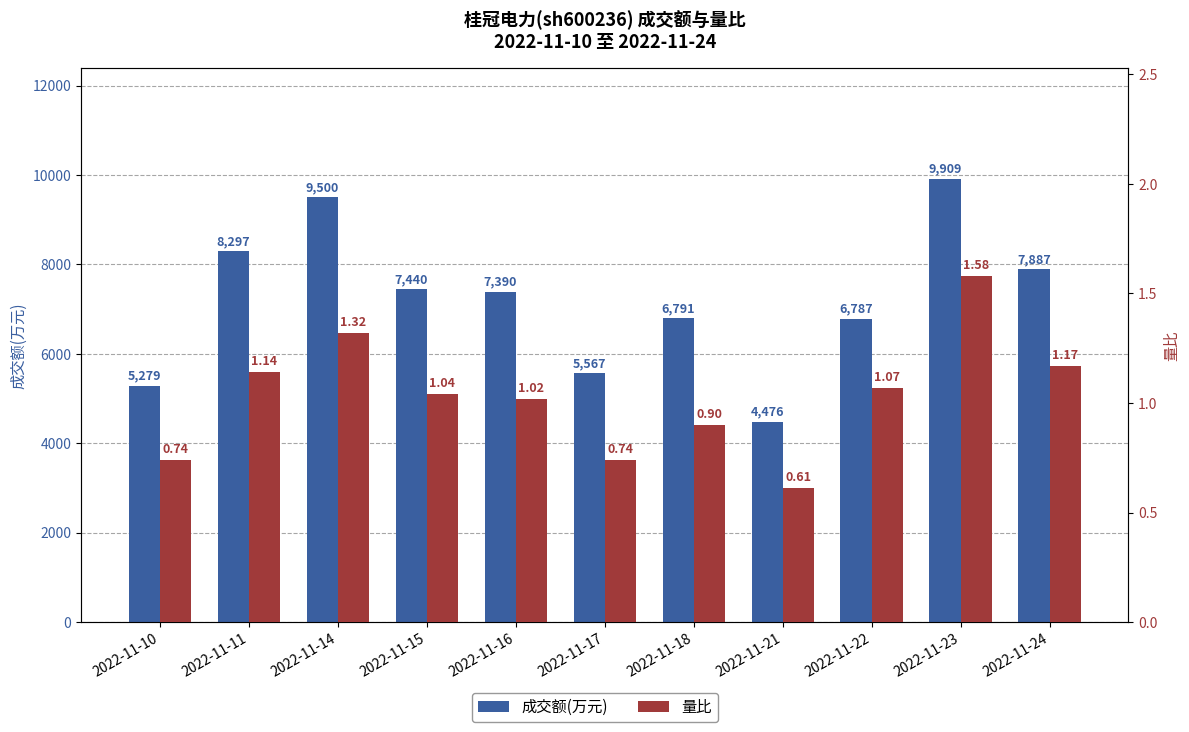

Which series changed the most between 2022-11-14 and 2022-11-23?

成交额(万元)